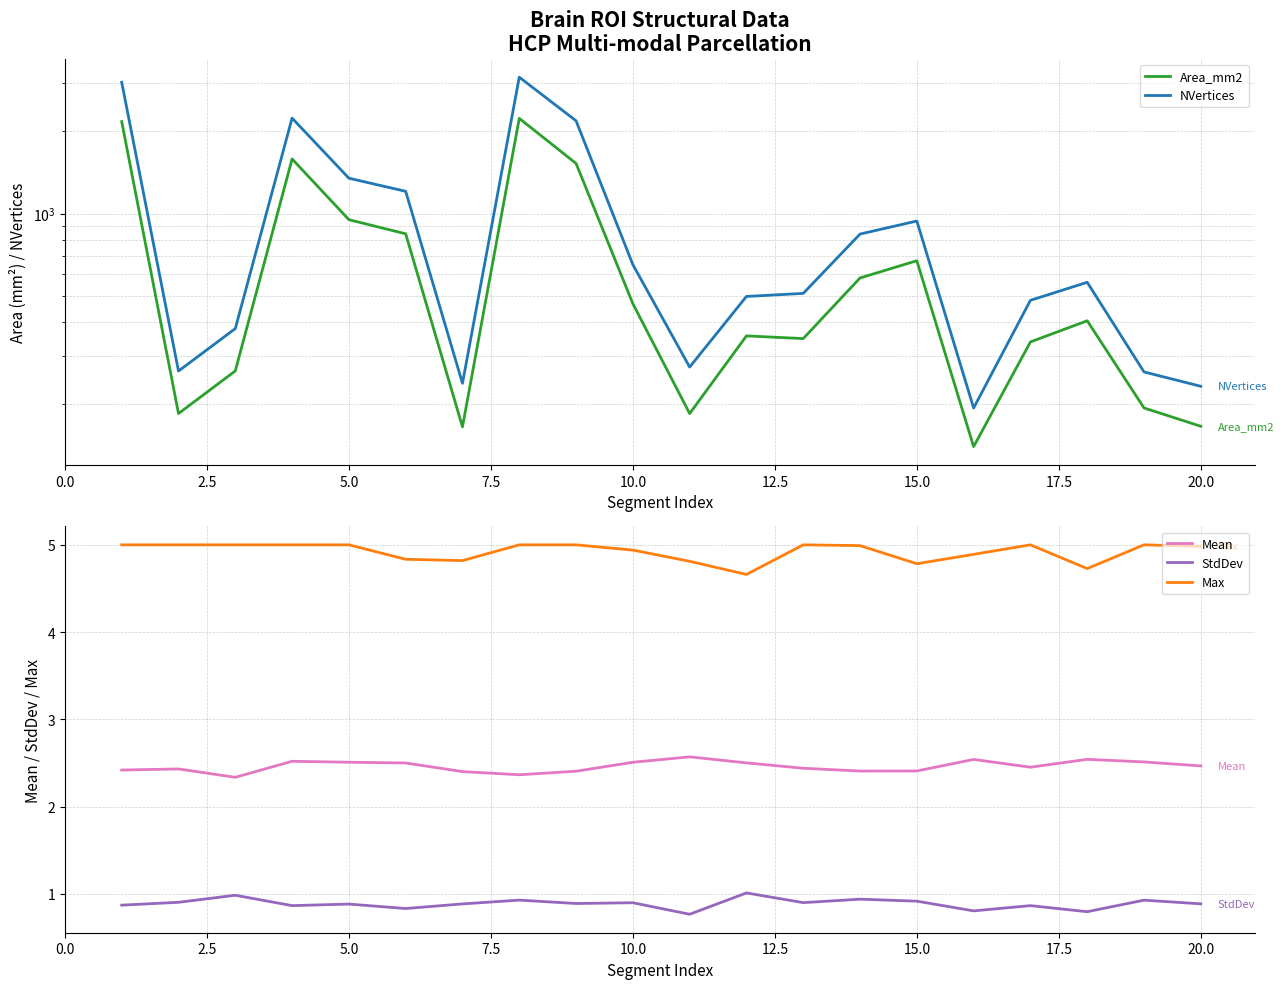

What is the difference between the maximum and second lowest values in the Max series?

0.3